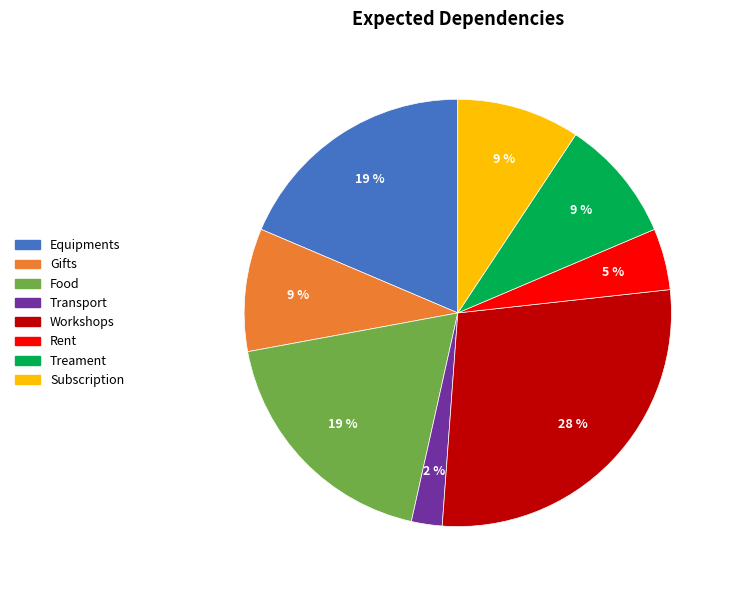

Does Workshops represent more than half of the total?

No